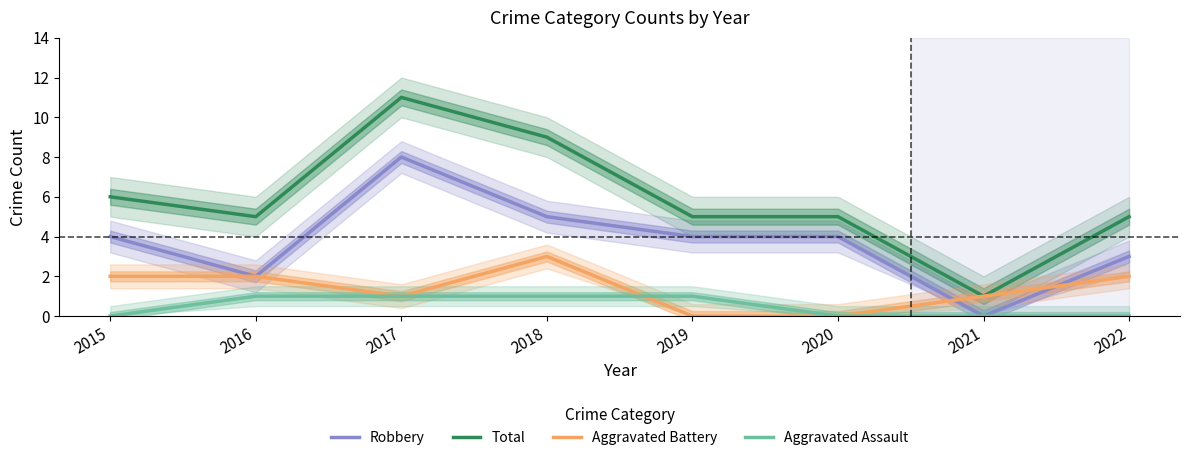

Rank the series at 2021 from highest to lowest value.

Total, Aggravated Battery, Robbery, Aggravated Assault